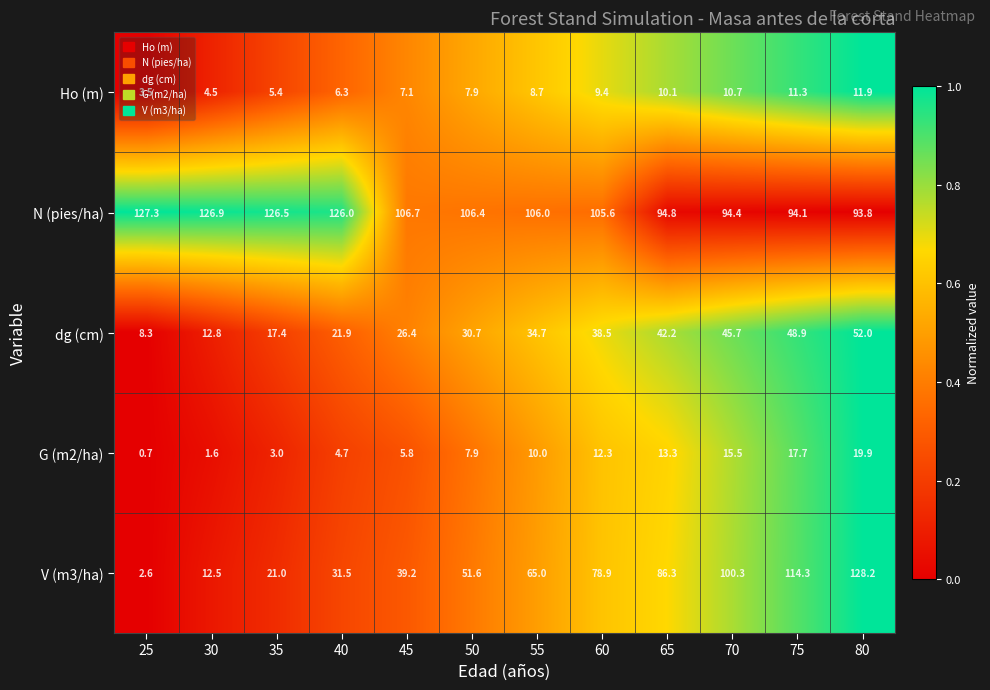

List the series in order of their peak value, lowest first.

Ho (m), G (m2/ha), dg (cm), N (pies/ha), V (m3/ha)